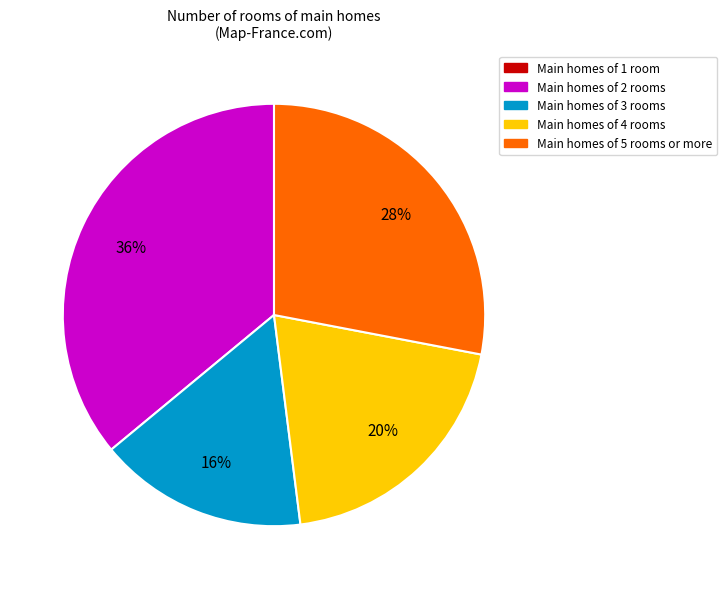

To the nearest percent, what is the average slice percentage?

25%